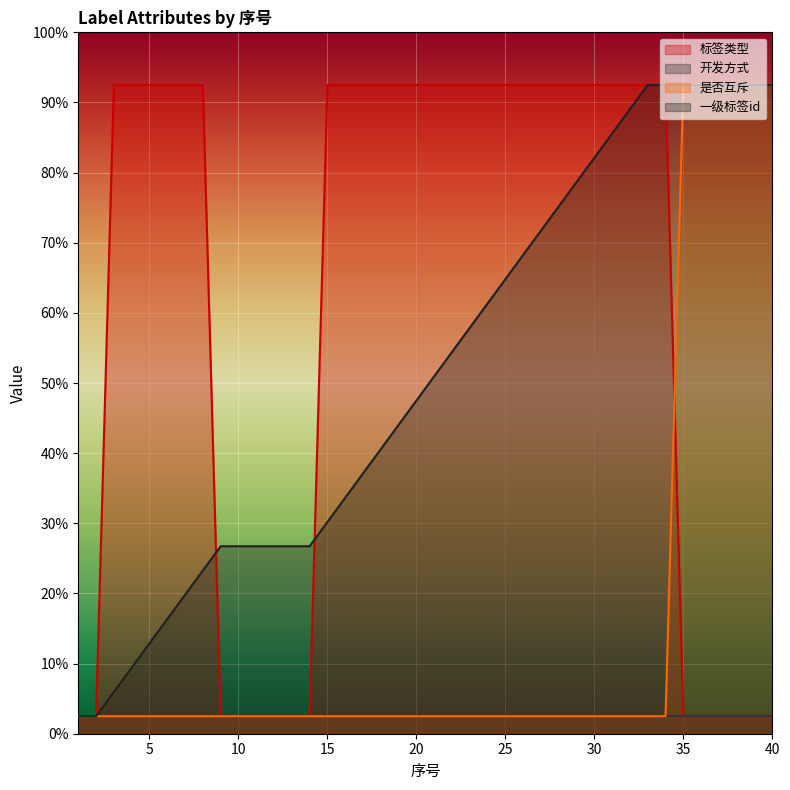

What are all the series names shown in the legend?

标签类型, 开发方式, 是否互斥, 一级标签id